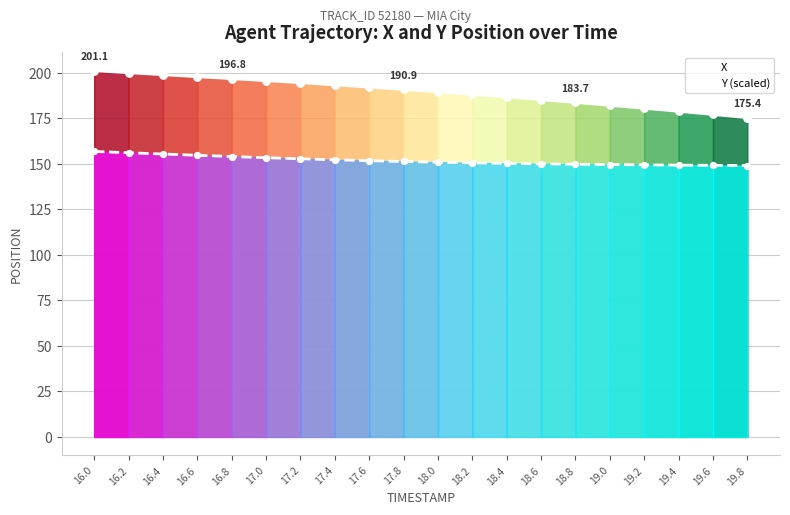

At which category is the sum across all series the highest?

16.0